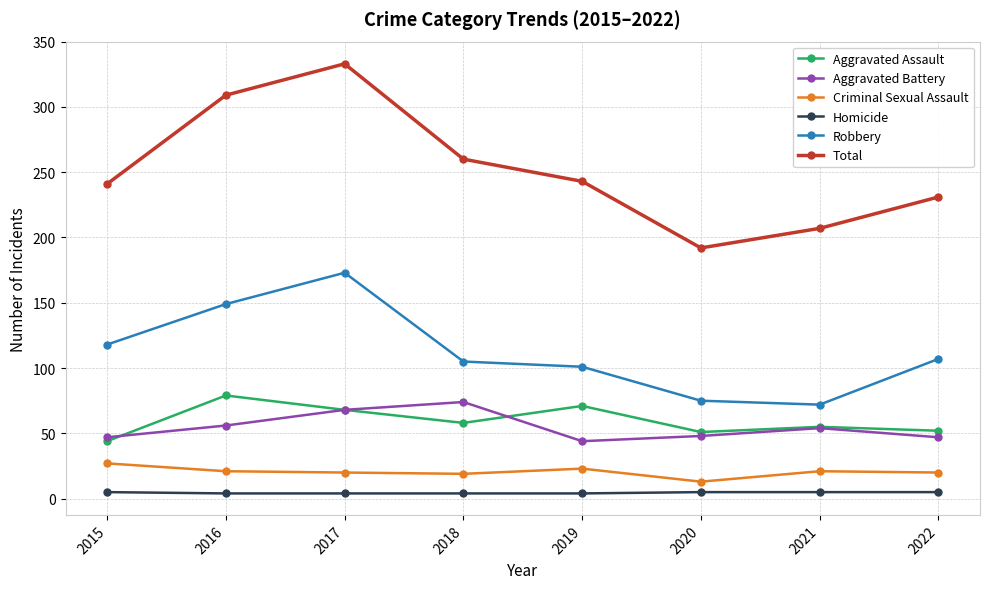

Which series has the largest range (max minus min)?

Total